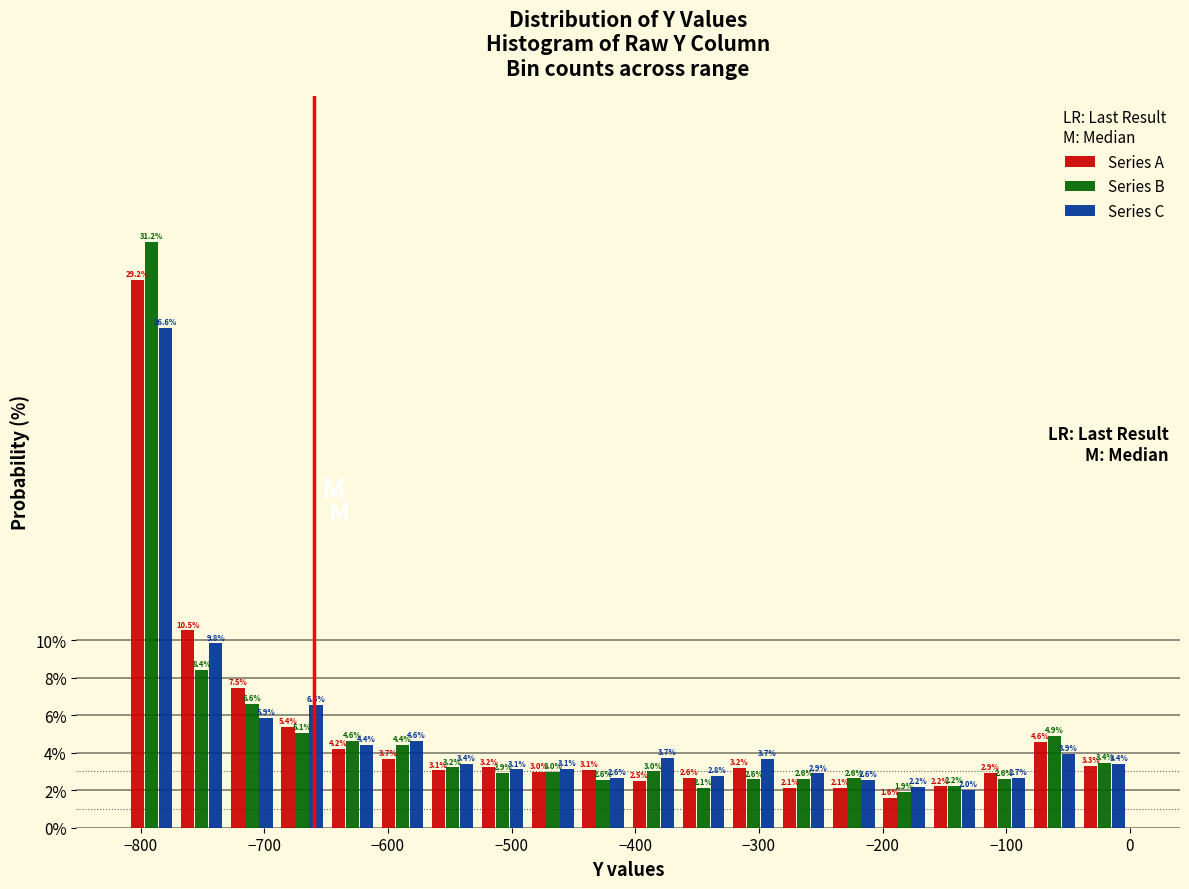

Reading left to right, list every range on the x-axis with the height of the bar of each series over it. The bar edges are not printed on the chart, so give them approximately, as read against the axis.

-810 to -770: Series A=29.2	Series B=31.2	Series C=26.6
-770 to -730: Series A=10.5	Series B=8.4	Series C=9.8
-730 to -690: Series A=7.5	Series B=6.6	Series C=5.9
-690 to -650: Series A=5.4	Series B=5.1	Series C=6.5
-650 to -610: Series A=4.2	Series B=4.6	Series C=4.4
-610 to -570: Series A=3.7	Series B=4.4	Series C=4.6
-570 to -530: Series A=3.1	Series B=3.2	Series C=3.4
-530 to -490: Series A=3.2	Series B=2.9	Series C=3.1
-490 to -450: Series A=3.0	Series B=3.0	Series C=3.1
-450 to -410: Series A=3.1	Series B=2.6	Series C=2.6
-410 to -370: Series A=2.5	Series B=3.0	Series C=3.7
-370 to -320: Series A=2.6	Series B=2.1	Series C=2.8
-320 to -280: Series A=3.2	Series B=2.6	Series C=3.7
-280 to -240: Series A=2.1	Series B=2.6	Series C=2.9
-240 to -200: Series A=2.1	Series B=2.6	Series C=2.6
-200 to -160: Series A=1.6	Series B=1.9	Series C=2.2
-160 to -120: Series A=2.2	Series B=2.2	Series C=2.0
-120 to -80: Series A=2.9	Series B=2.6	Series C=2.7
-80 to -40: Series A=4.6	Series B=4.9	Series C=3.9
-40 to 0: Series A=3.3	Series B=3.4	Series C=3.4